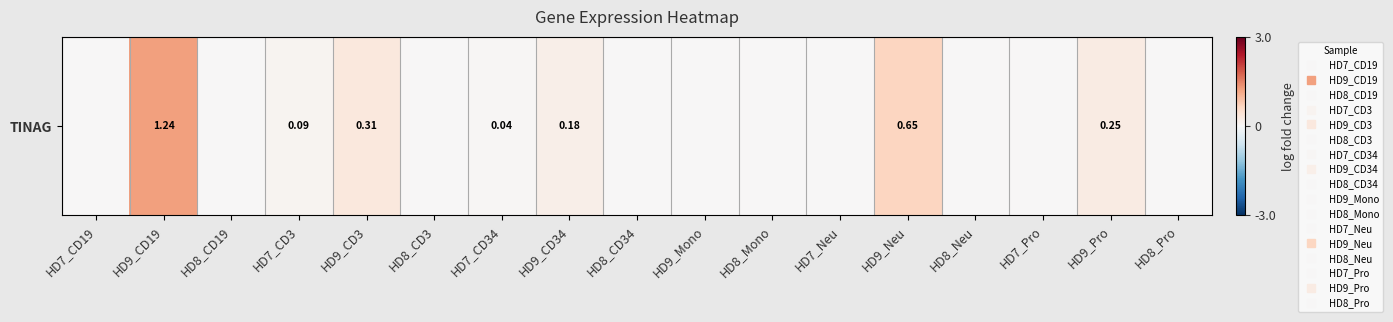

Reading left to right, list all the values displayed in this chart.

0.0	1.2	0.0	0.1	0.3	0.0	0.0	0.2	0.0	0.0	0.0	0.0	0.7	0.0	0.0	0.2	0.0